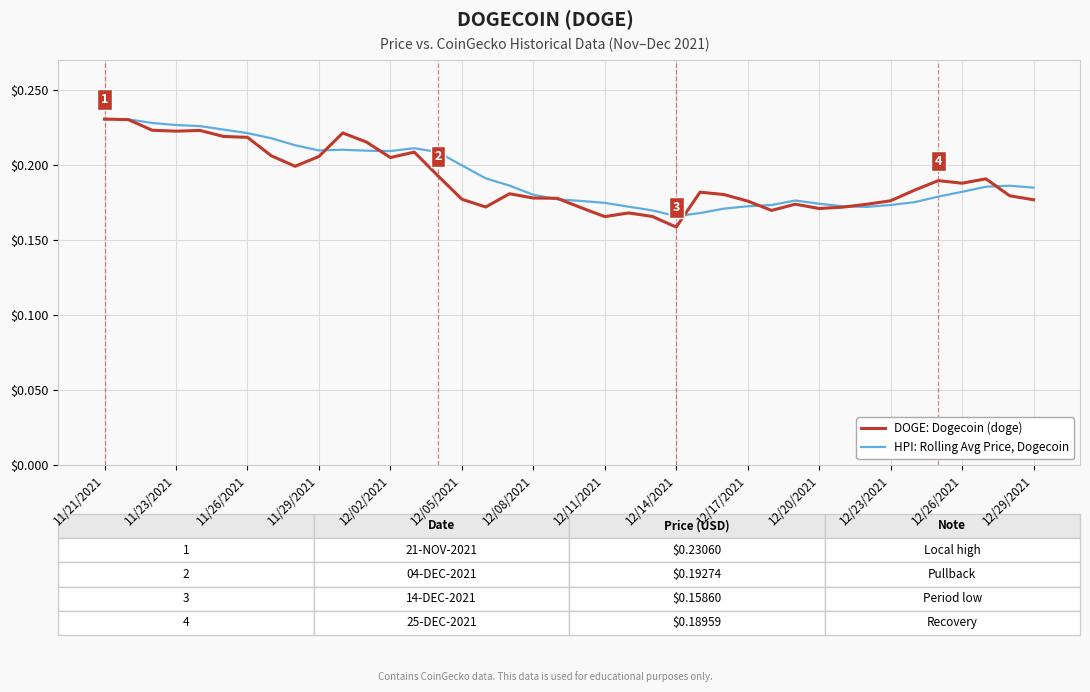

Is this an area chart (filled region under the line)?

No